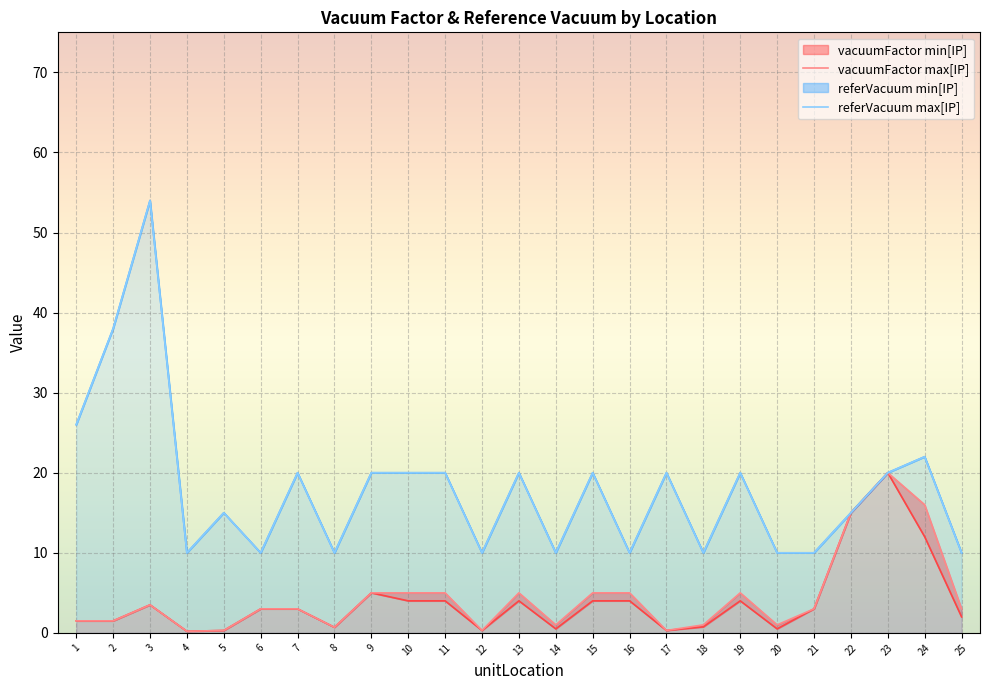

Which category has the lowest value across all series?

4